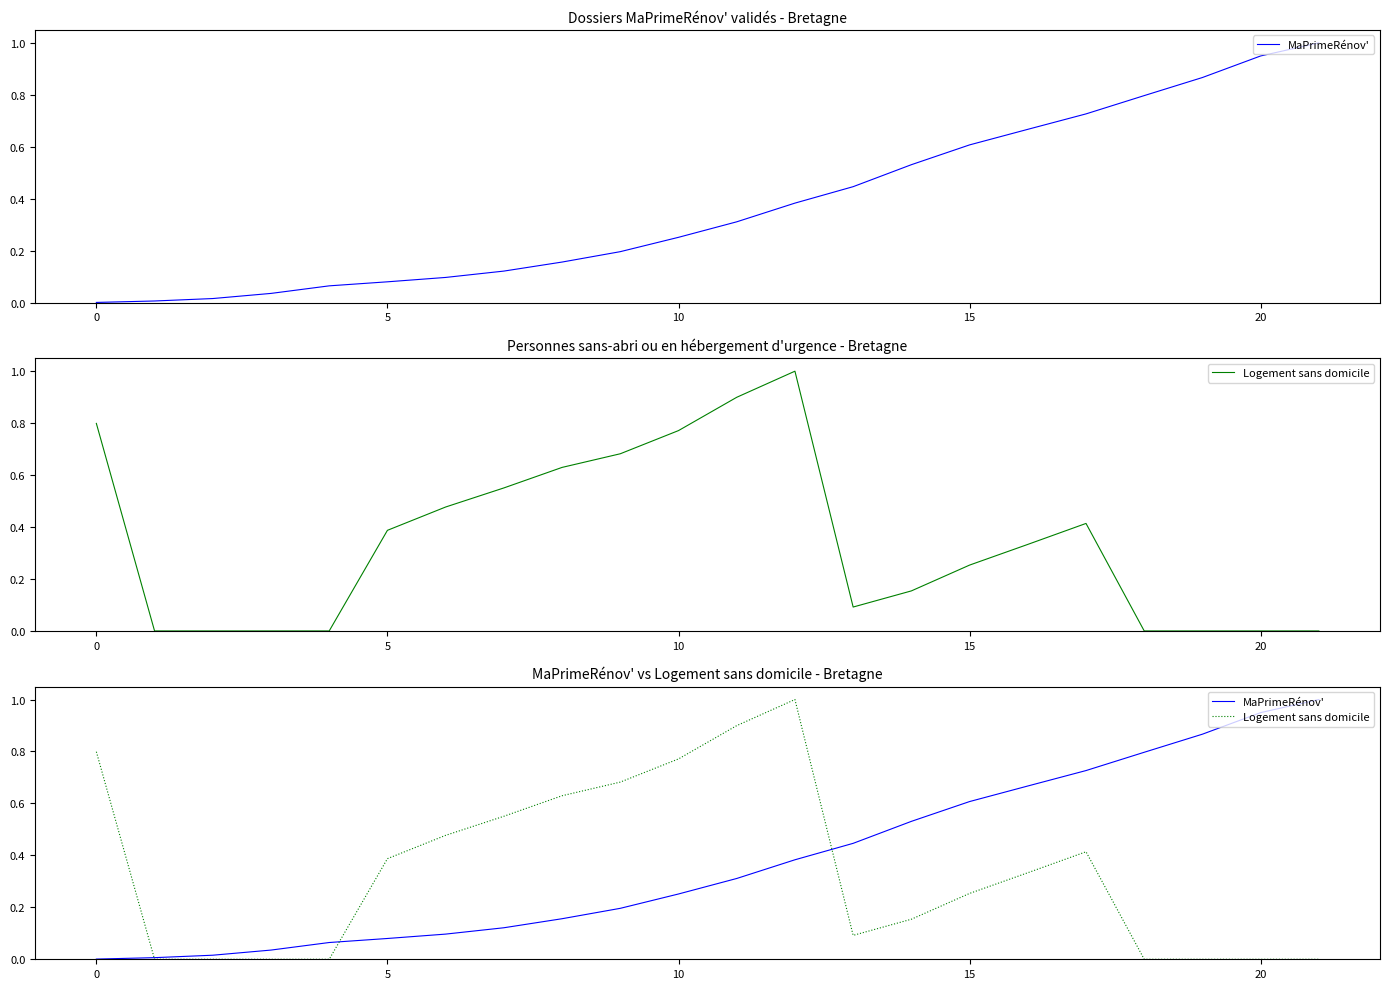

What is the label of the 14th point from the right?

8